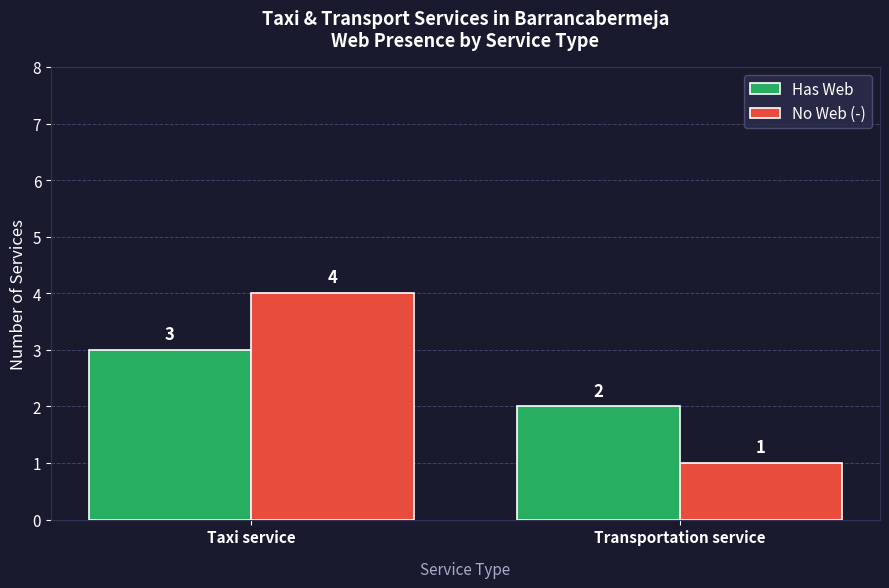

What is the difference between the highest and lowest values at Taxi service?

1